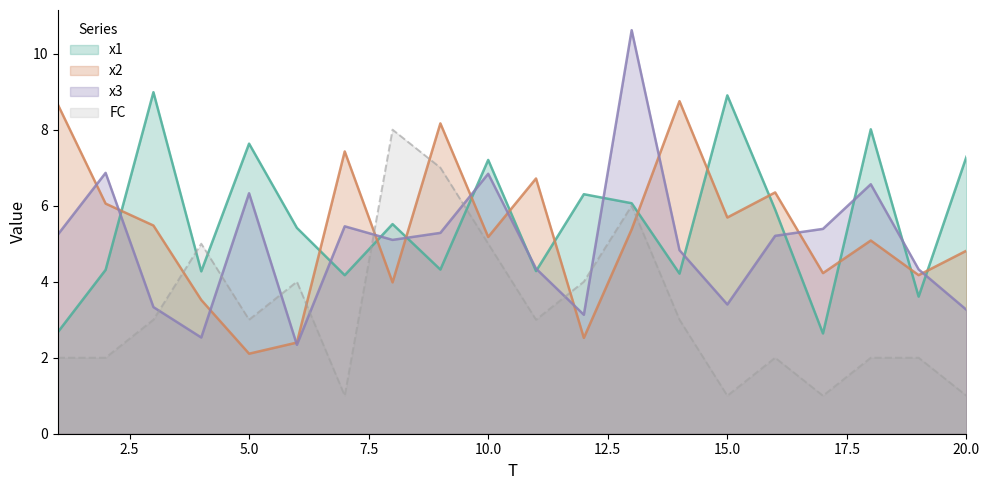

Reading left to right, what are all the values shown in this chart?

x1: 2.7	4.3	9.0	4.3	7.6	5.4	4.2	5.5	4.3	7.2	4.3	6.3	6.1	4.2	8.9	5.9	2.6	8.0	3.6	7.3
x2: 8.7	6.1	5.5	3.5	2.1	2.4	7.4	4.0	8.2	5.2	6.7	2.5	5.4	8.8	5.7	6.3	4.2	5.1	4.2	4.8
x3: 5.2	6.9	3.3	2.5	6.3	2.3	5.5	5.1	5.3	6.8	4.3	3.1	10.6	4.8	3.4	5.2	5.4	6.6	4.3	3.3
FC: 2.0	2.0	3.0	5.0	3.0	4.0	1.0	8.0	7.0	5.0	3.0	4.0	6.0	3.0	1.0	2.0	1.0	2.0	2.0	1.0